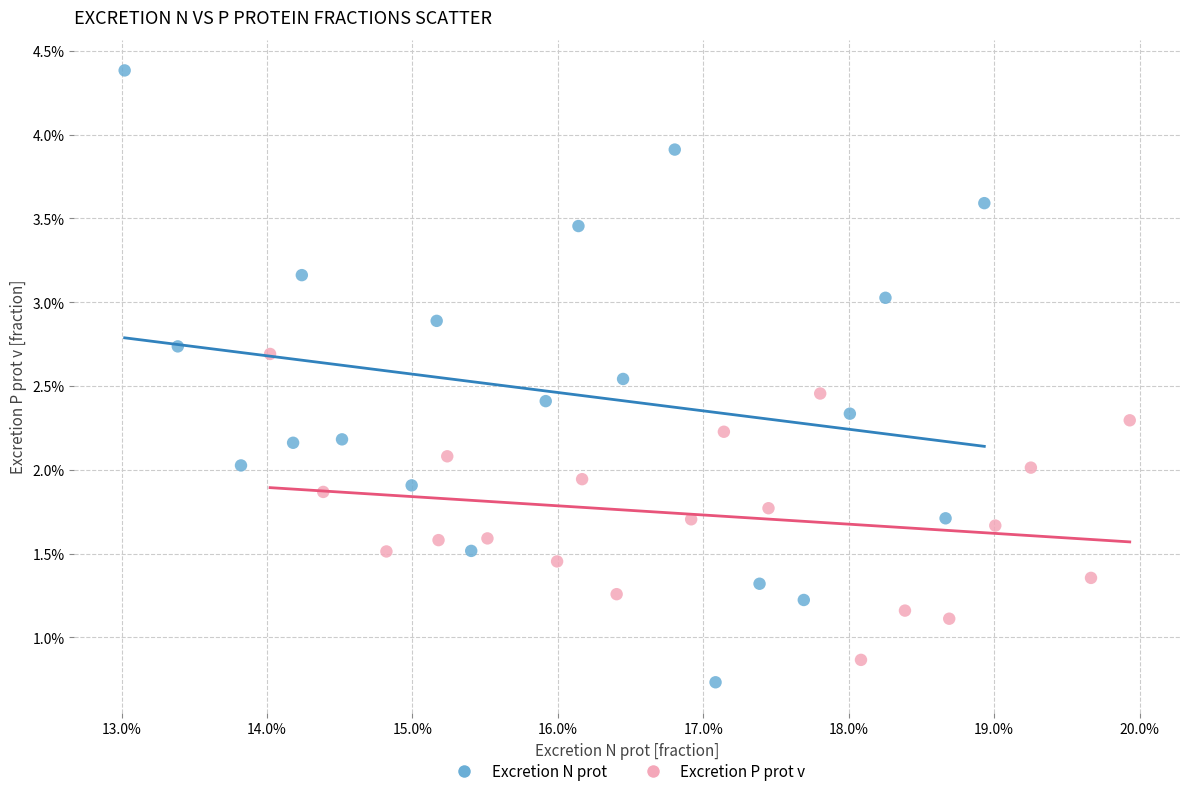

Which series reaches the maximum Y coordinate?

Excretion N prot